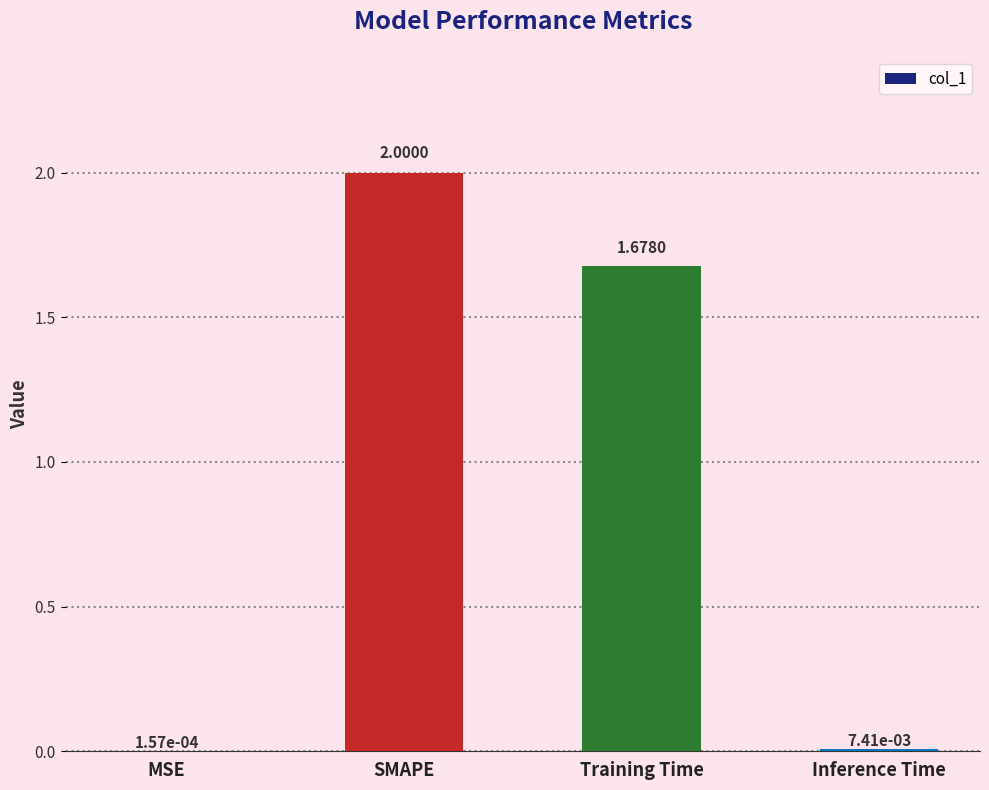

Which has a higher value, Training Time or Inference Time?

Training Time